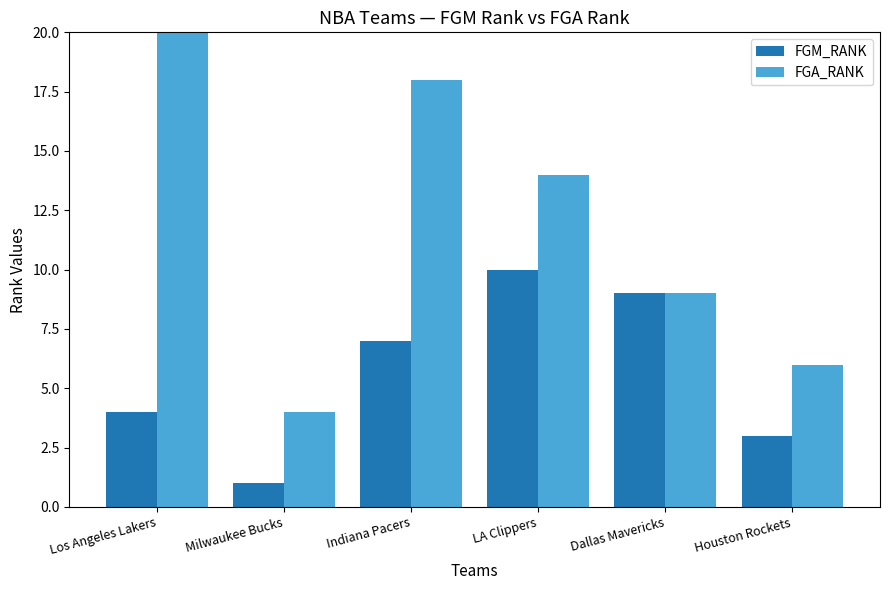

What is the minimum value shown in the chart?

1